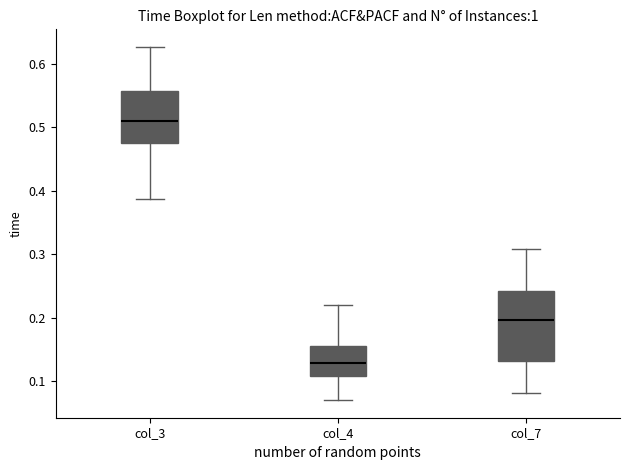

Where does the upper whisker of the box for col_3 end on the y-axis? The values are not printed on the chart, so give them approximately, as read against the axis.

0.63